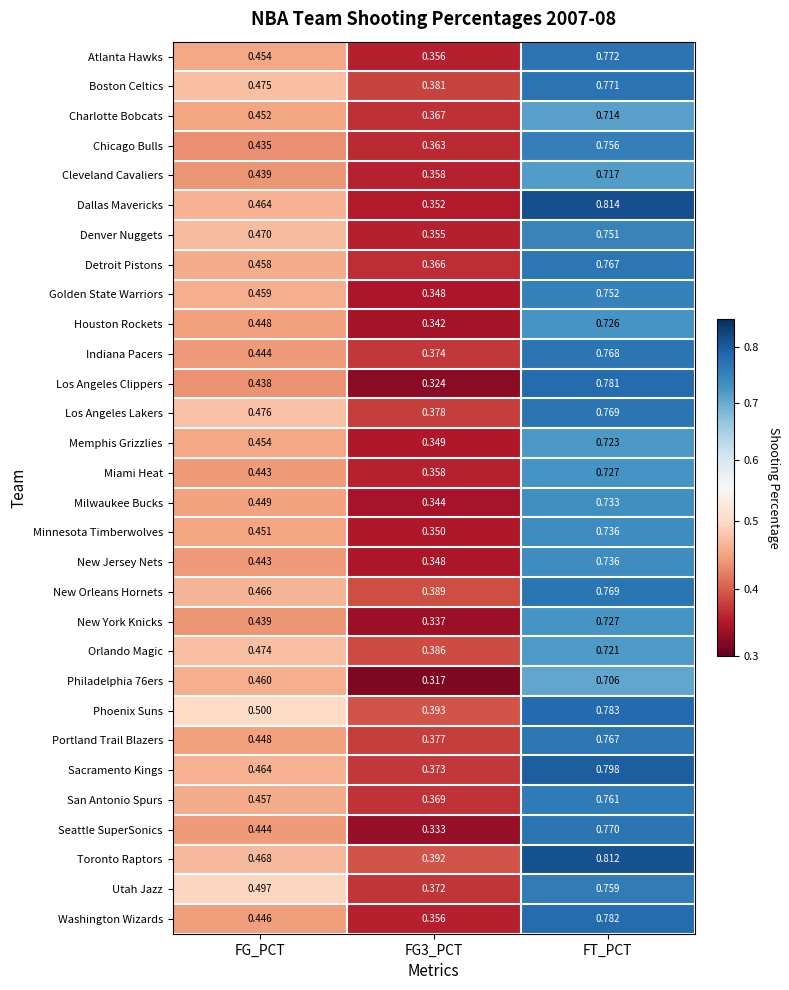

At which category is the sum across all series the highest?

FT_PCT